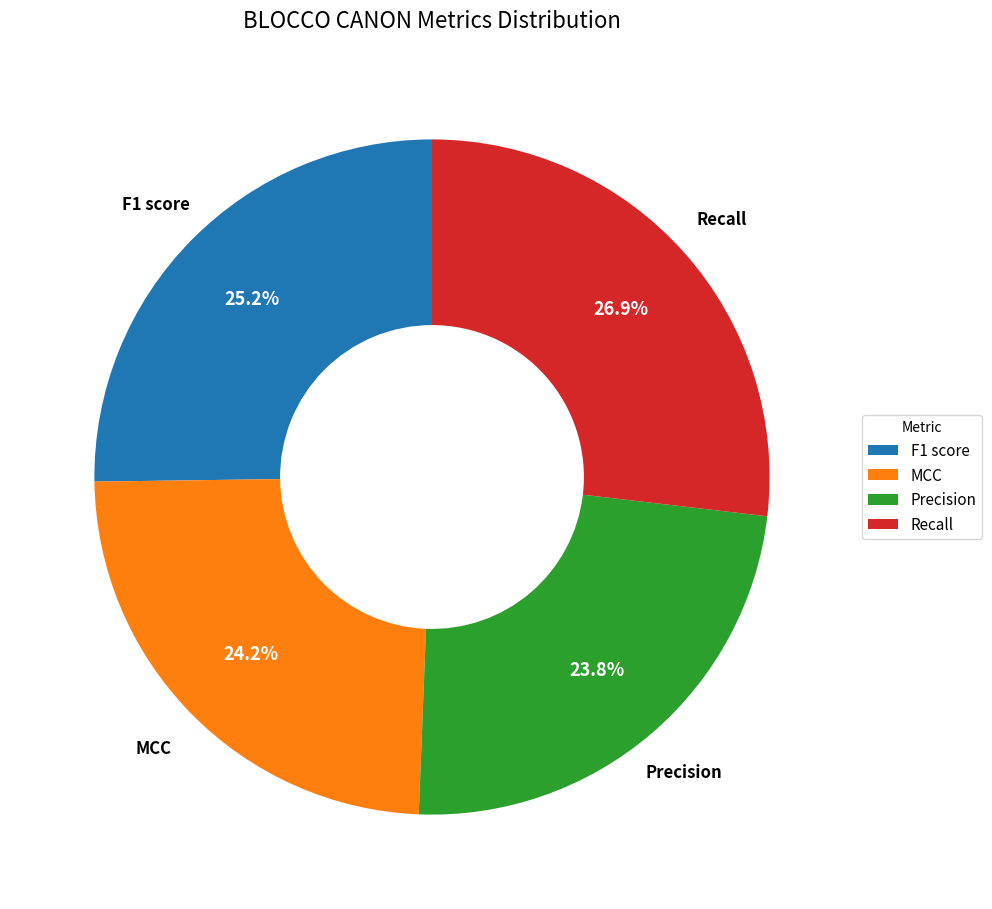

How many segments does this pie chart have?

4